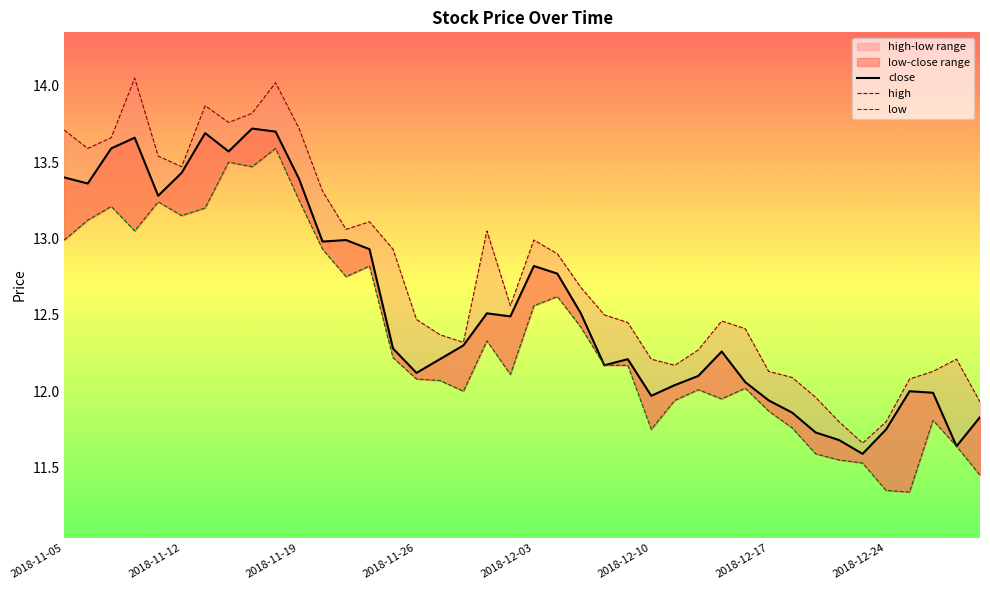

True or false: close and high cross at least once.

False